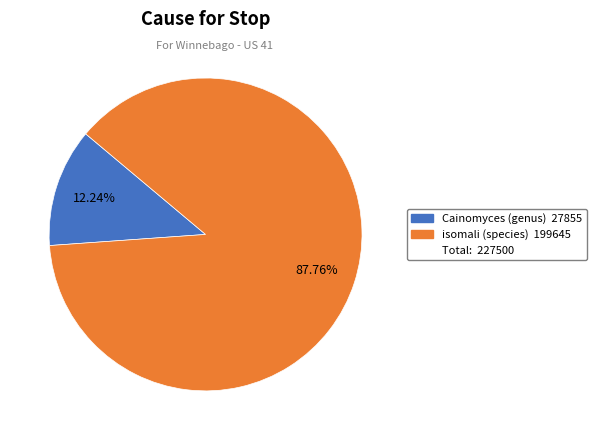

Is there a majority slice in this chart?

Yes